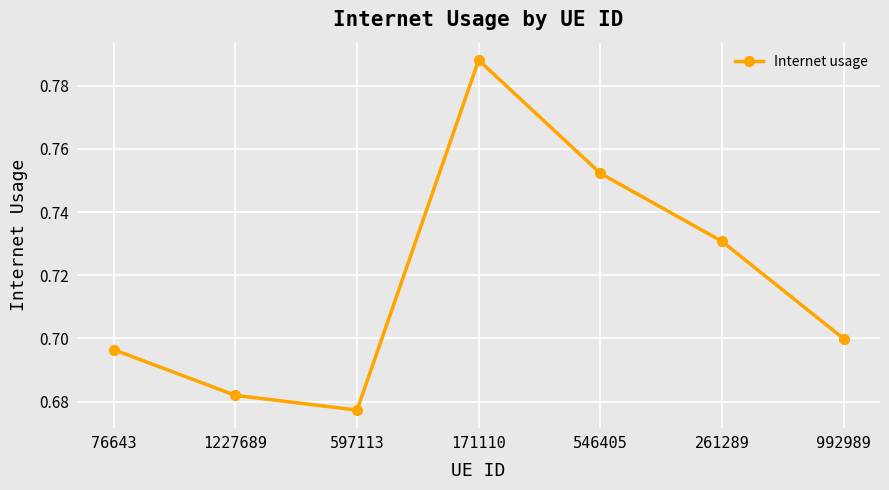

True or false: the data shows 1.1 at 261289.

False